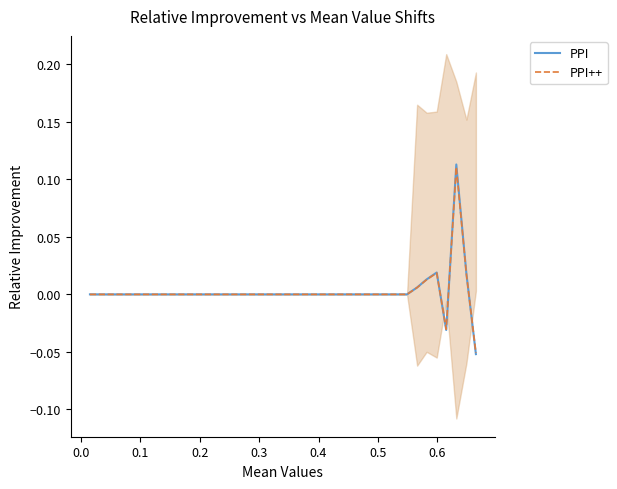

What is the sum of all PPI++ values?

0.1